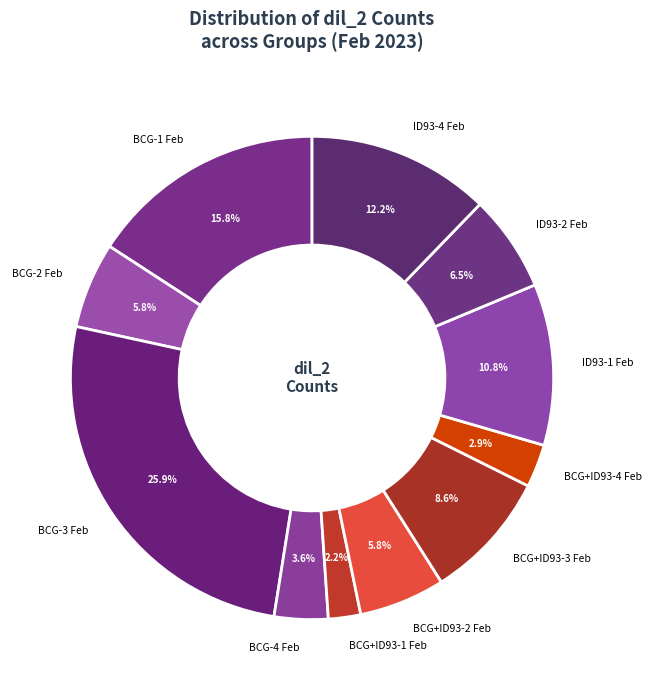

To the nearest percent, what is the difference between the BCG-2 Feb and BCG-3 Feb slice percentages?

20%